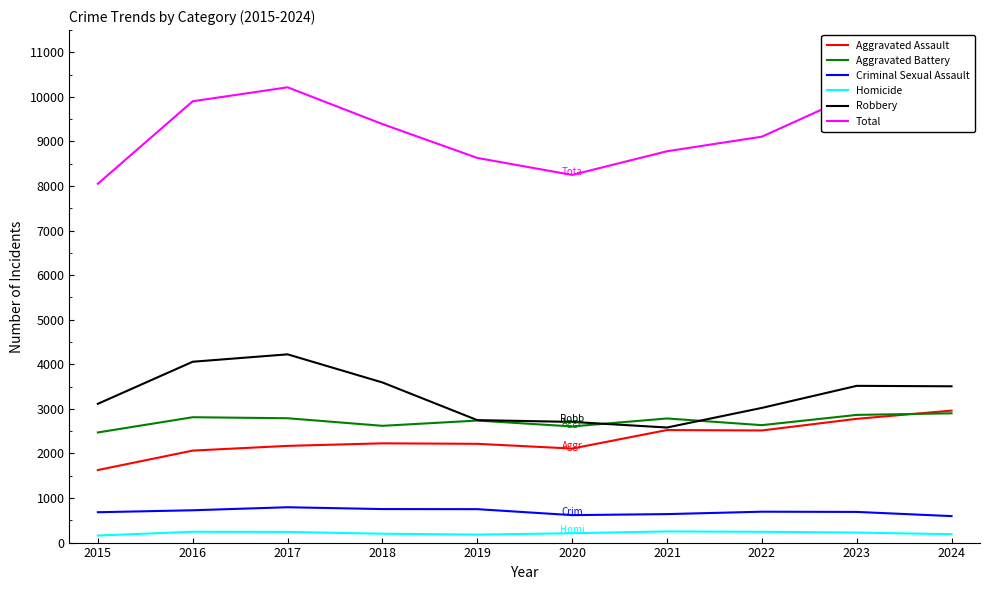

The value of Homicide at 2019 is 179. True or false?

True